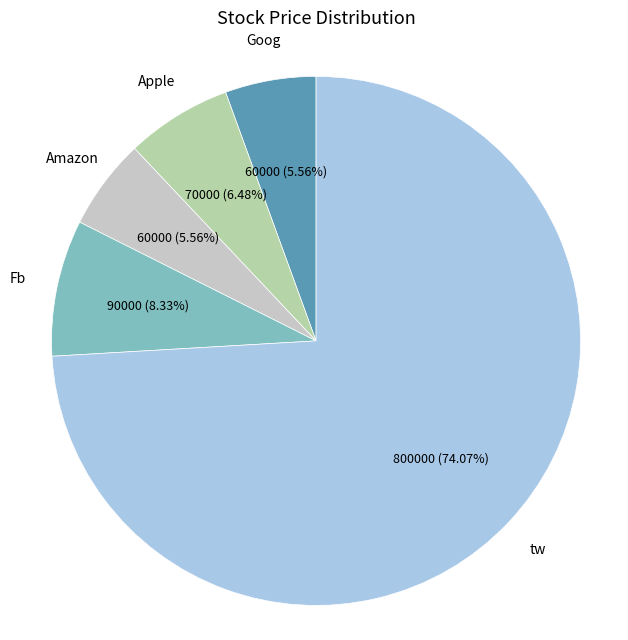

How many segments does this pie chart have?

5